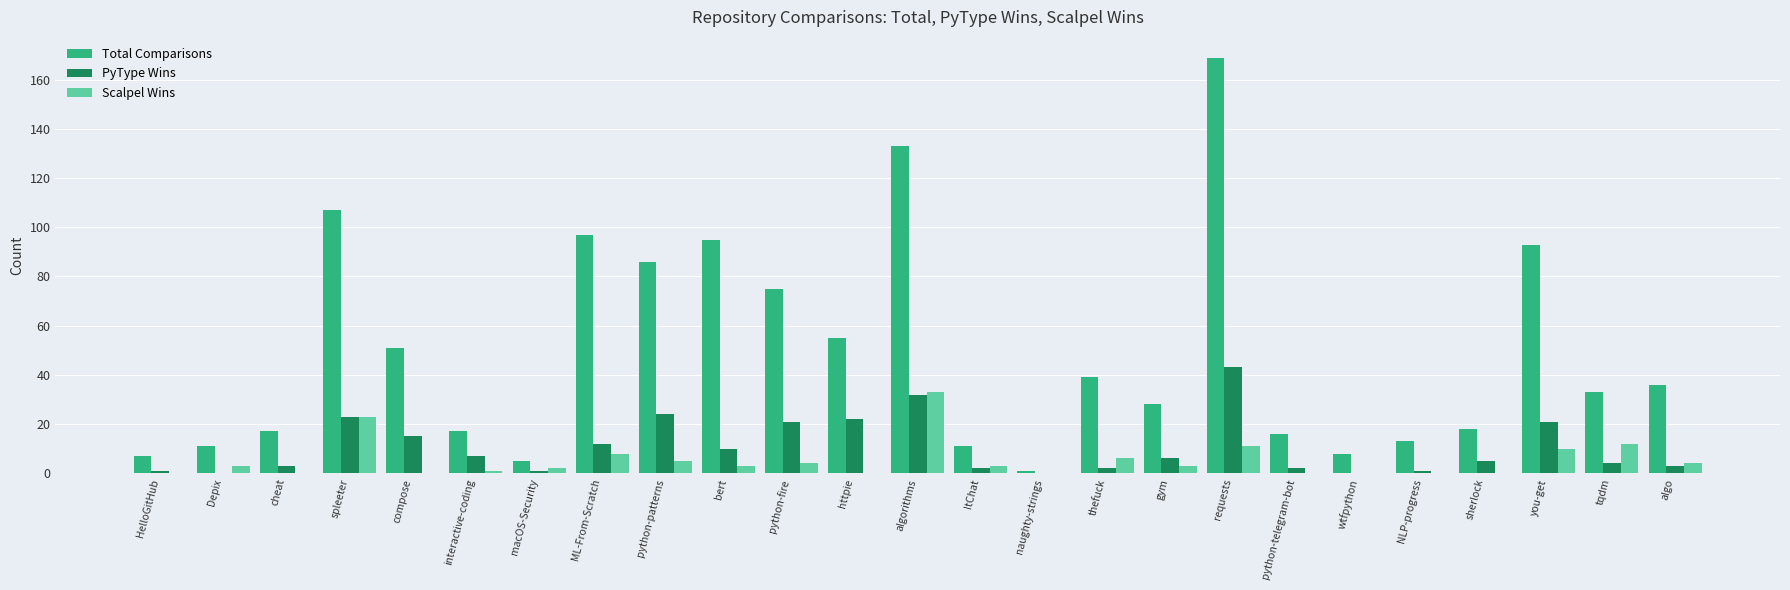

Which series changed the most between python-fire and httpie?

Total Comparisons